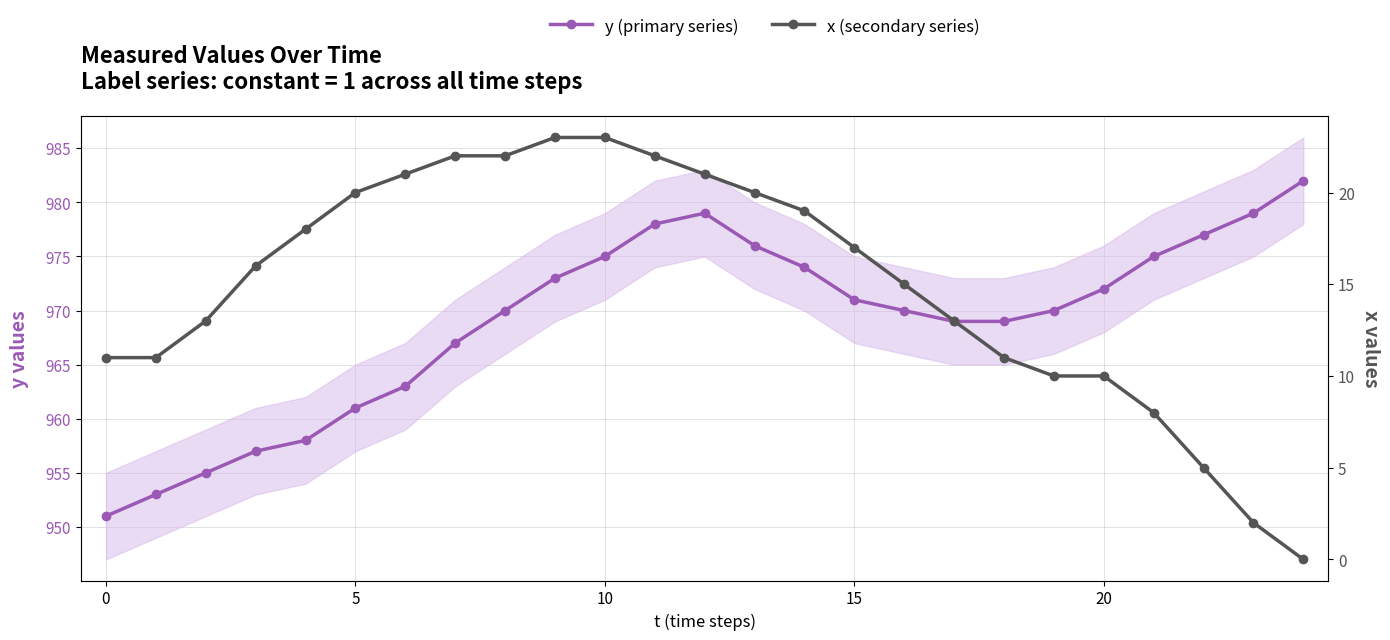

What is the value of the x (secondary series) point at the 14th from the left?

20